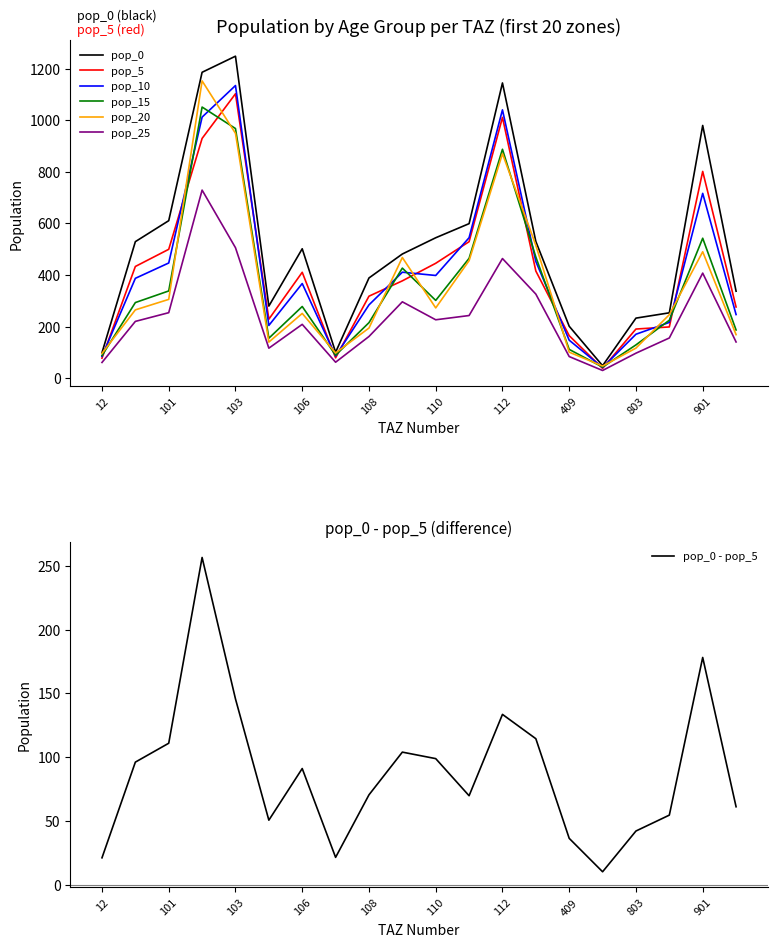

Which series has the widest spread of values?

pop_0